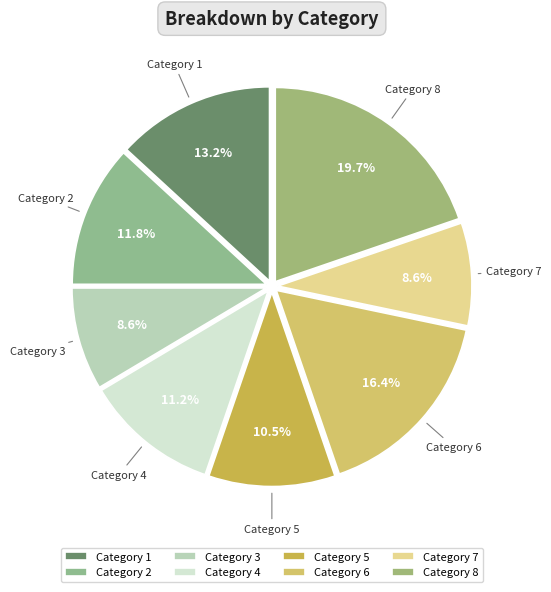

Do Category 7 and Category 3 together represent more than half of the pie?

No